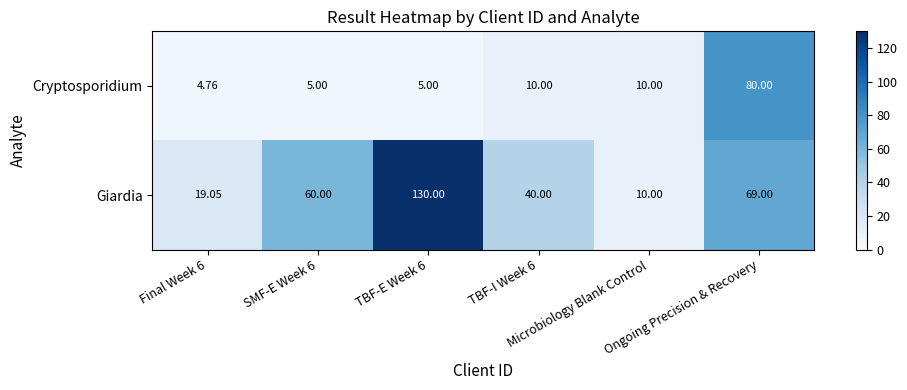

List the series in order of their overall mean, highest first.

Giardia, Cryptosporidium